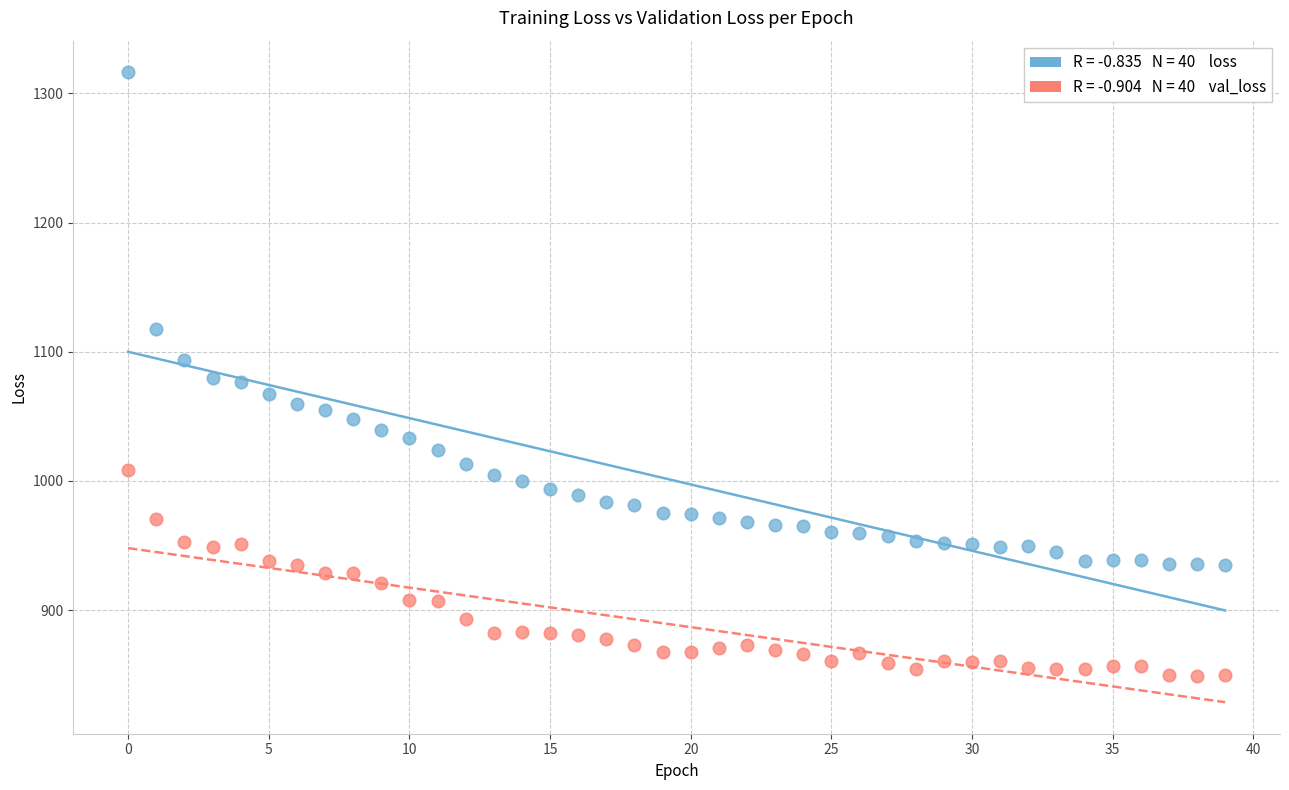

Across all data points, what is the range of Y values (max minus min)?

467.8